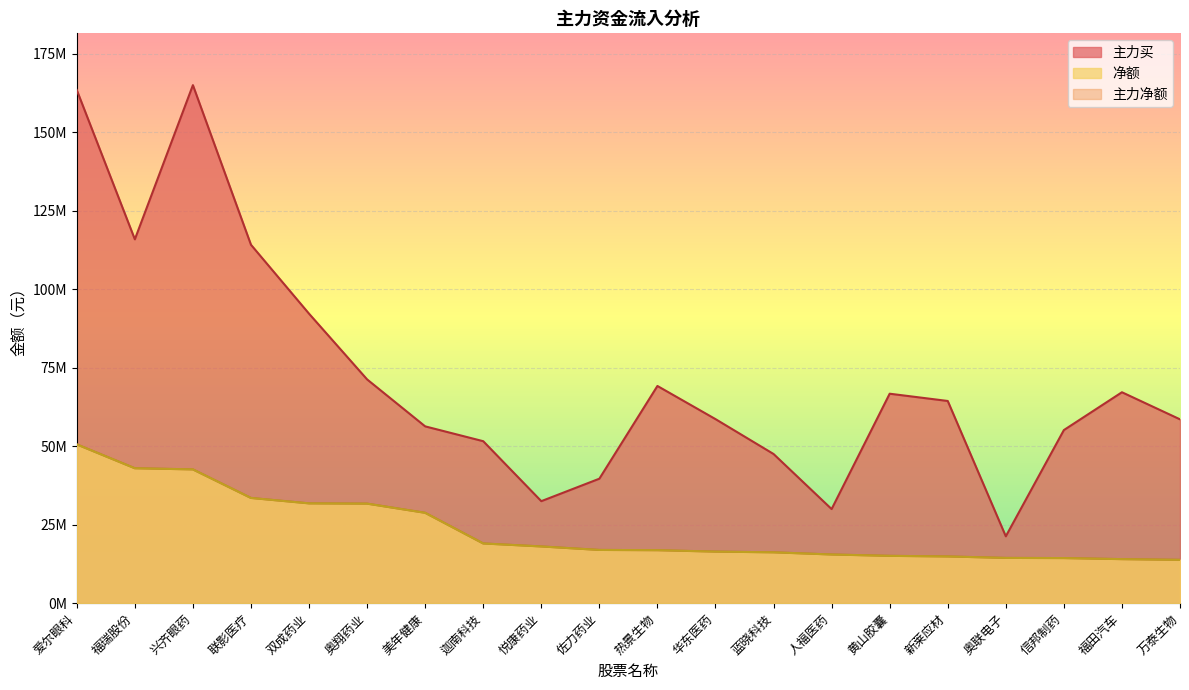

Is it true that 主力净额 equals 18068445 at 悦康药业?

True